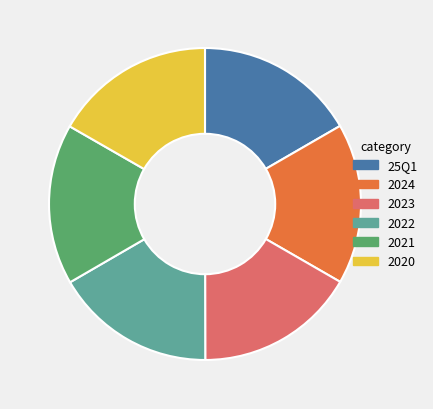

Is there a majority slice in this chart?

No